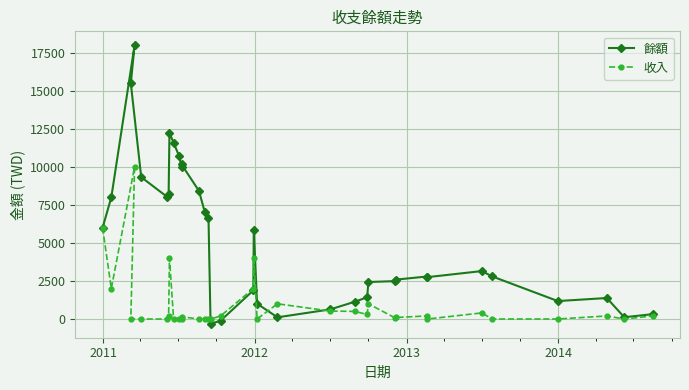

Which series has the widest spread of values?

餘額